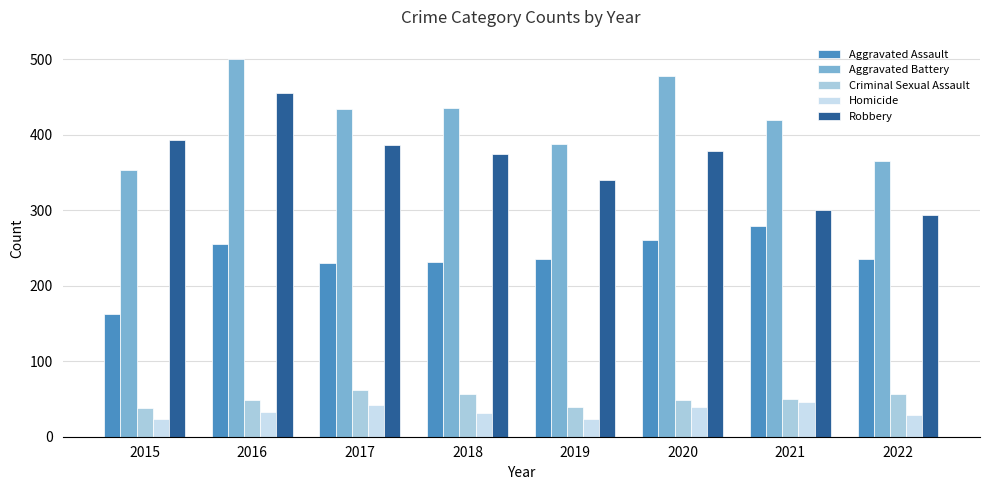

At 2022, list the series in order from largest to smallest.

Aggravated Battery, Robbery, Aggravated Assault, Criminal Sexual Assault, Homicide